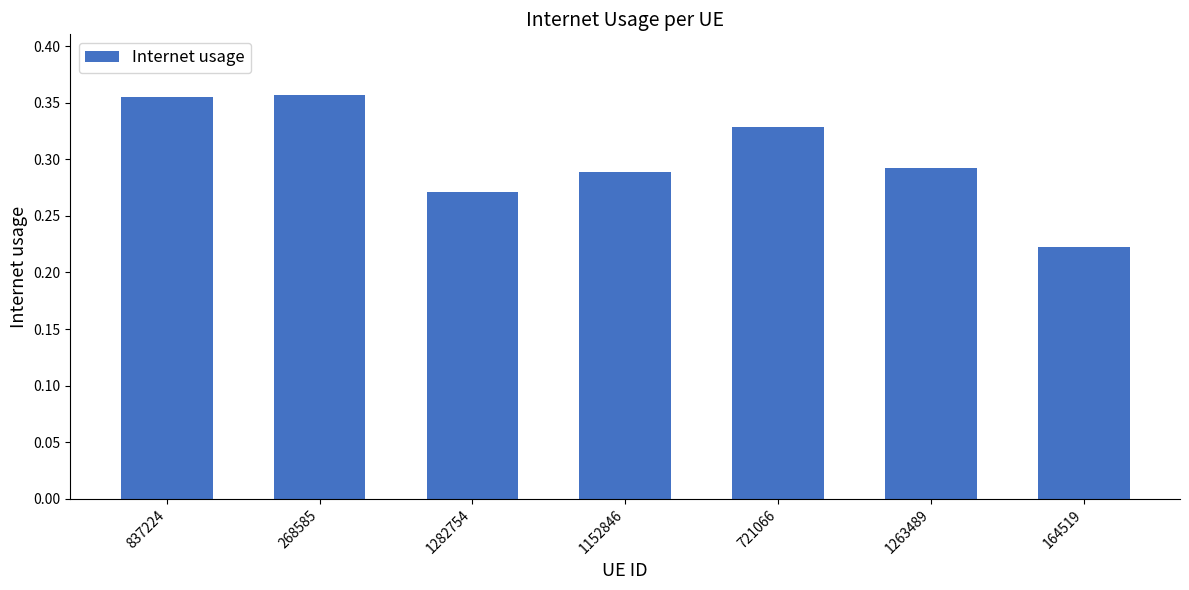

What is the label of the 2nd bar from the left?

268585